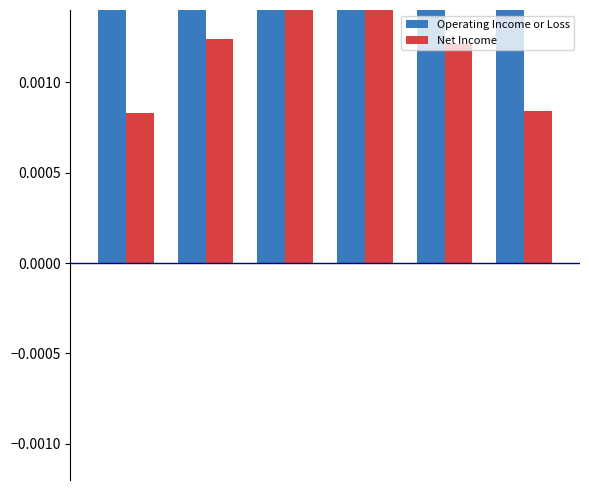

Which series has the largest range (max minus min)?

Operating Income or Loss